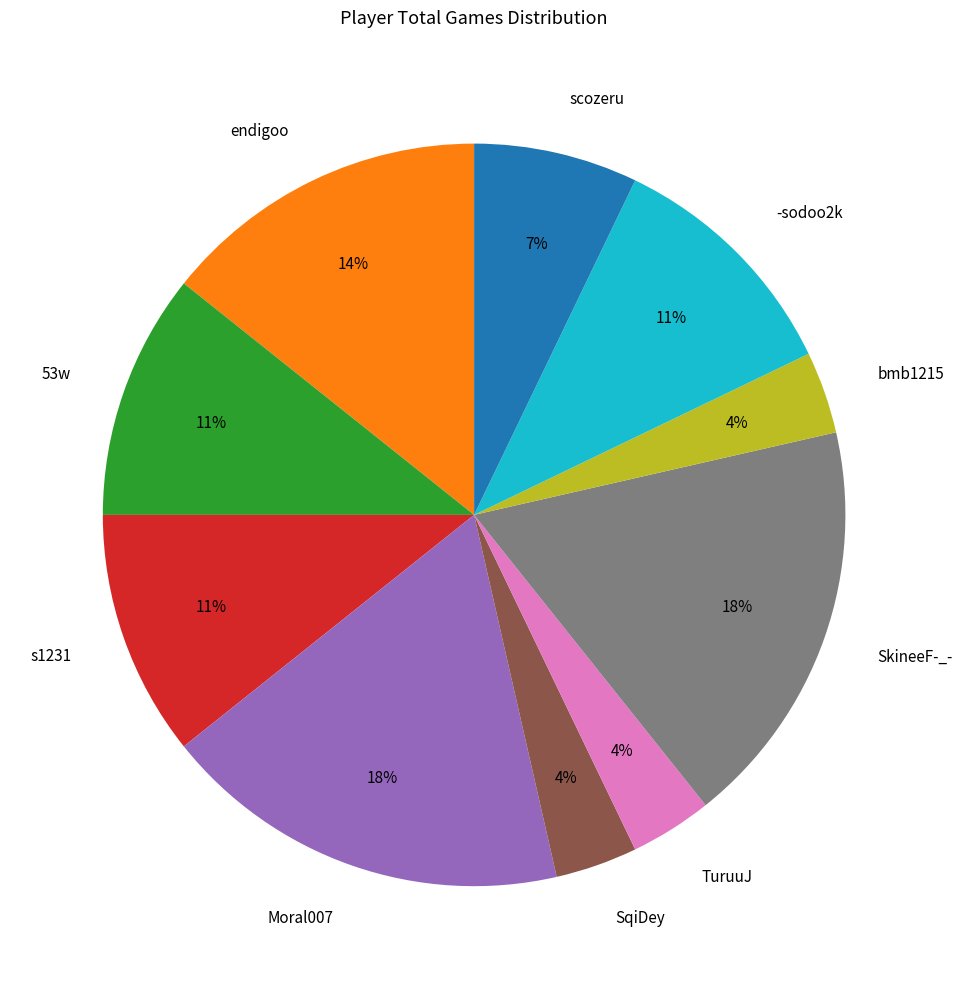

Does -sodoo2k represent more than half of the total?

No